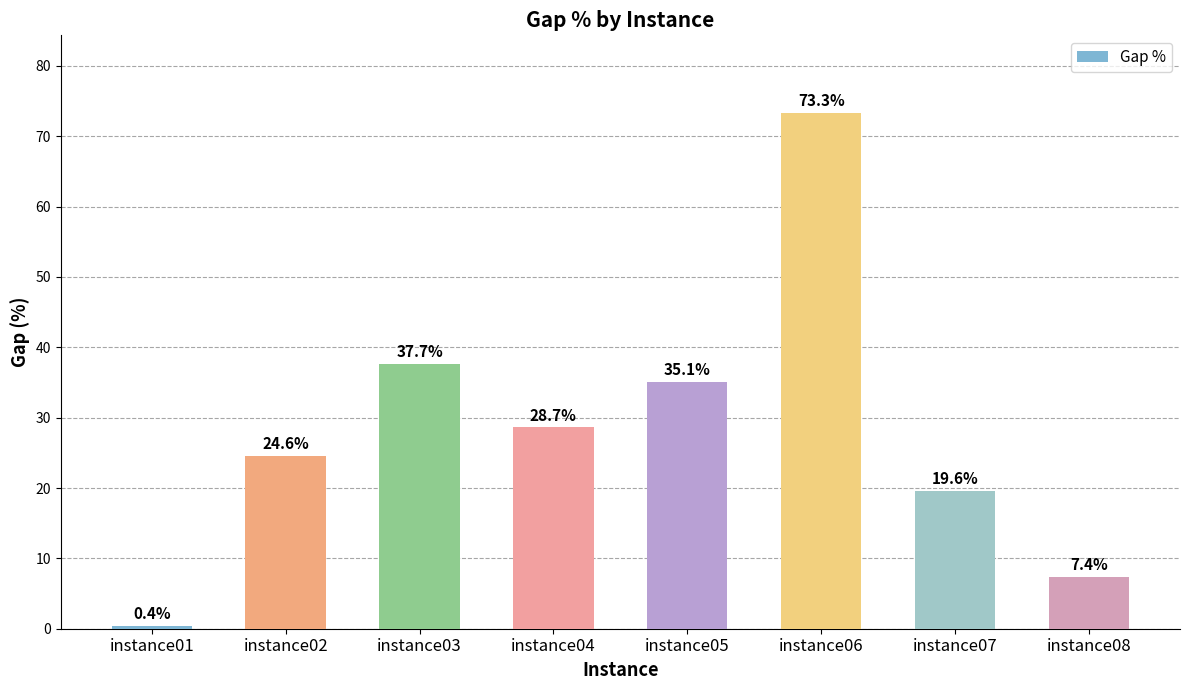

How many bars are there in total?

8